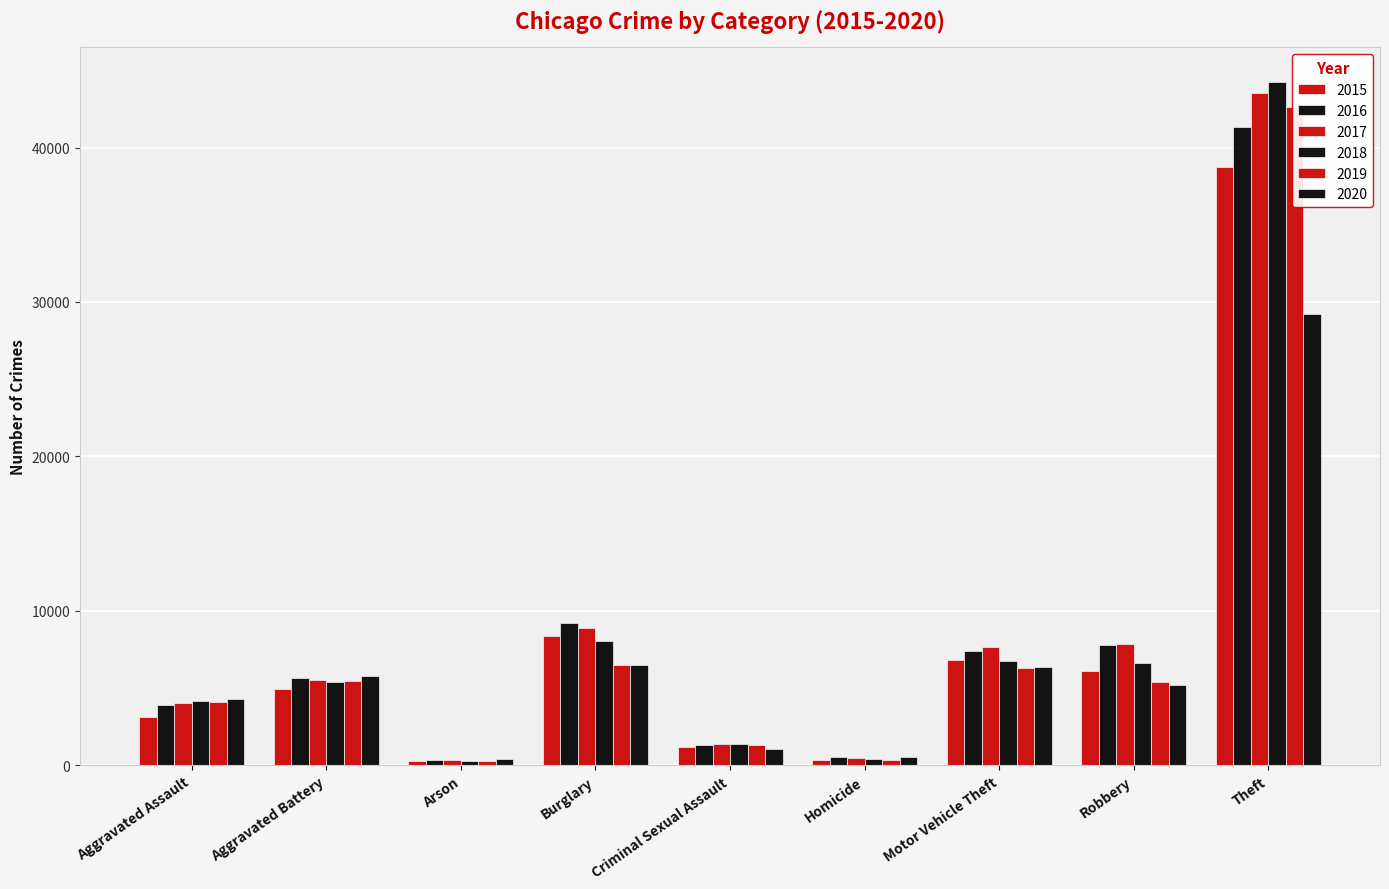

What is the label of the 3rd bar from the right?

Motor Vehicle Theft